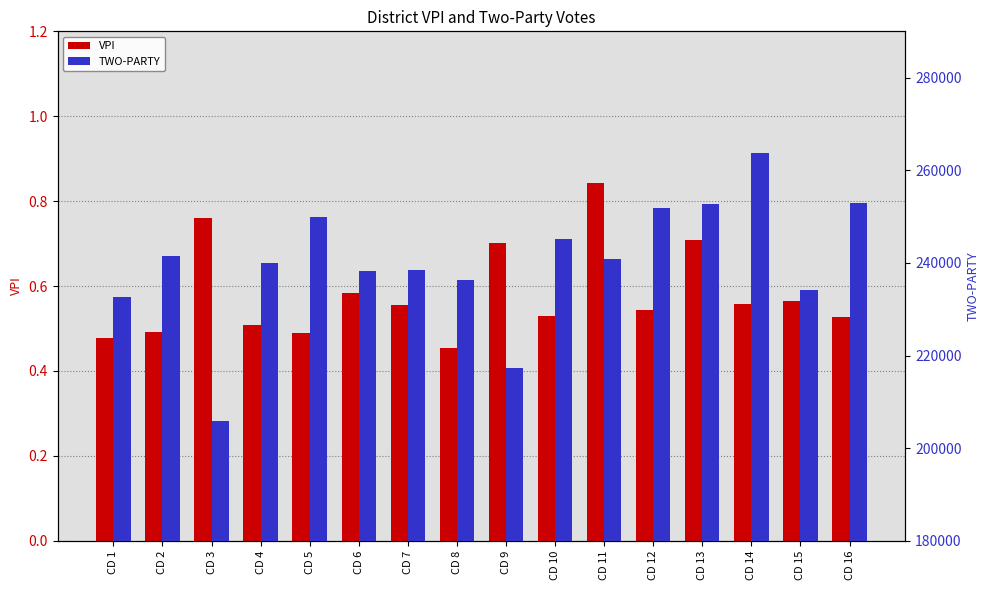

What is the lowest value of the VPI series?

0.5